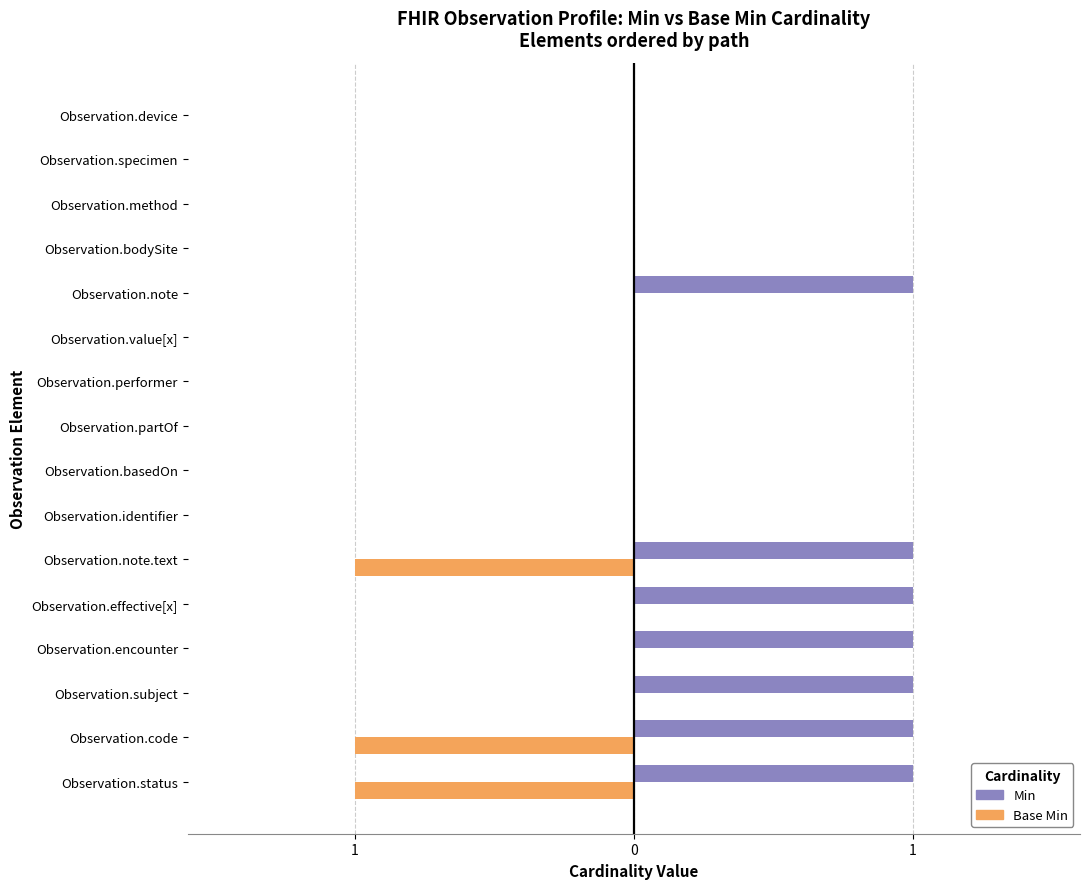

What are all the series names shown in the legend?

Min, Base Min